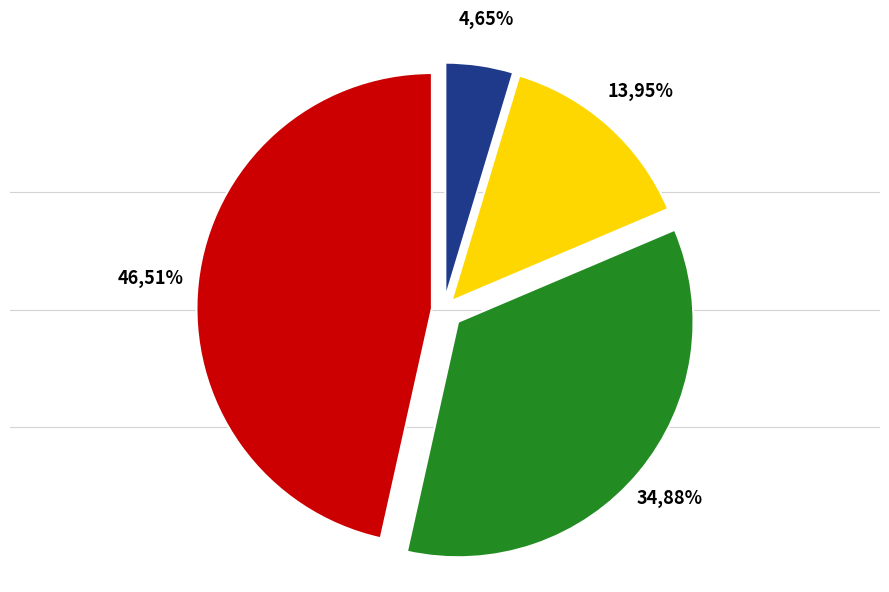

Does Aggravated Battery represent more than half of the total?

No